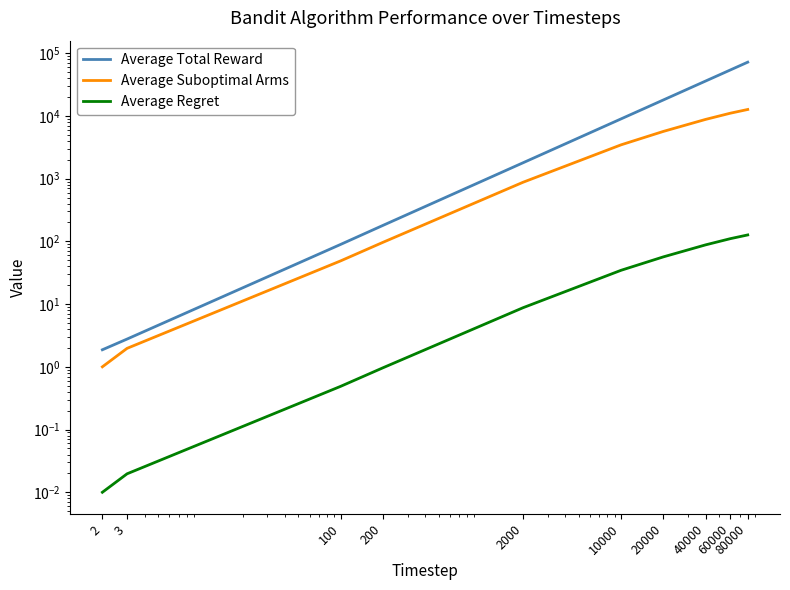

Which series has the widest spread of values?

Average Total Reward